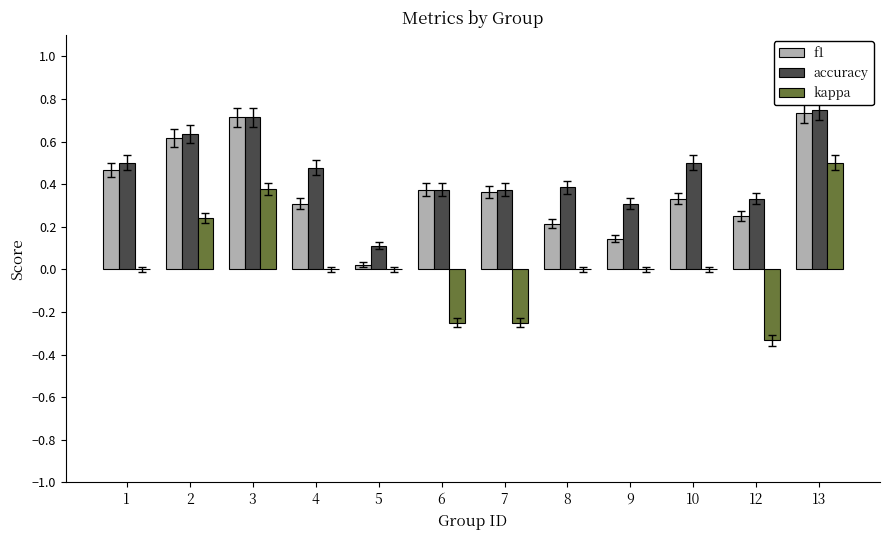

What is the sum of all f1 values?

4.5